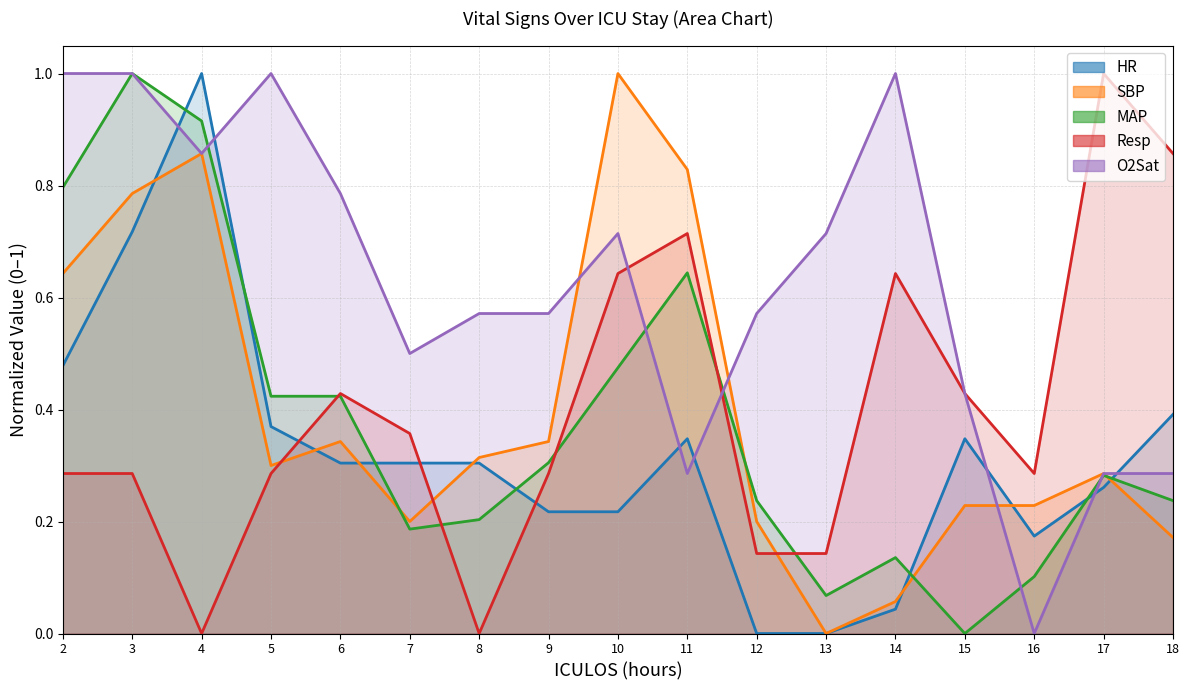

How many Resp values are between 0 and 1?

17